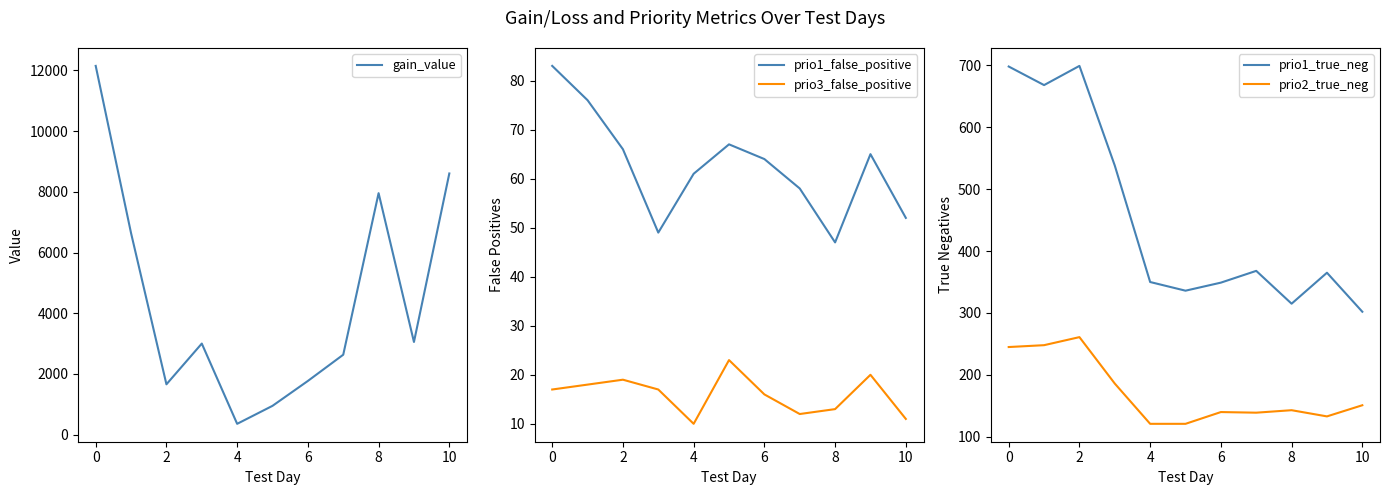

Does the chart display data point markers on the line(s)?

No